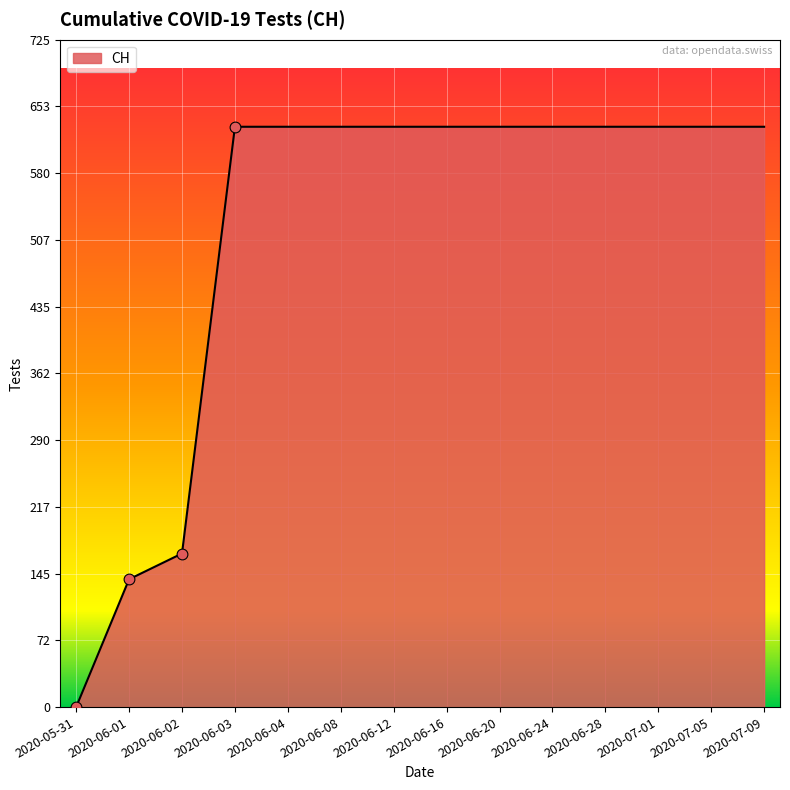

Between 2020-07-01 and 2020-05-31, which is larger?

2020-07-01